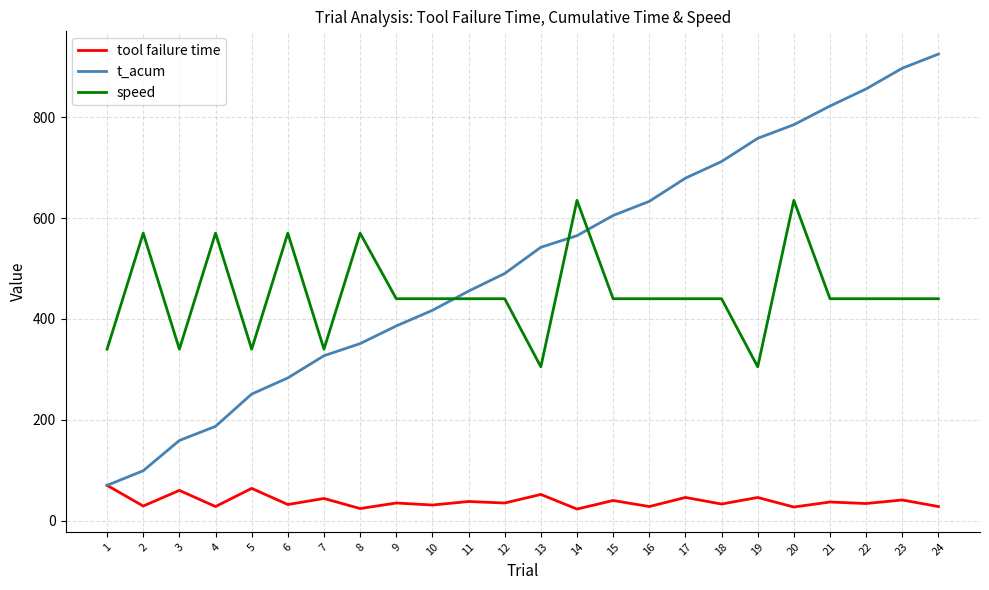

The tool failure time series shows 31 at 10. True or false?

True